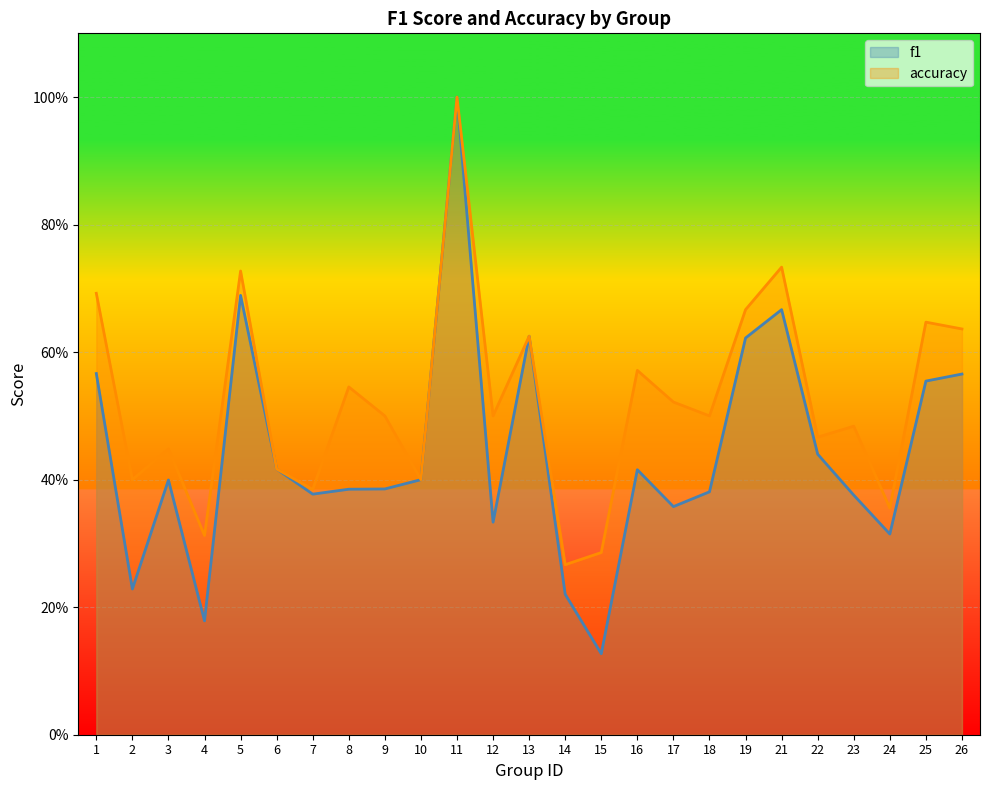

Which series has the largest range (max minus min)?

f1